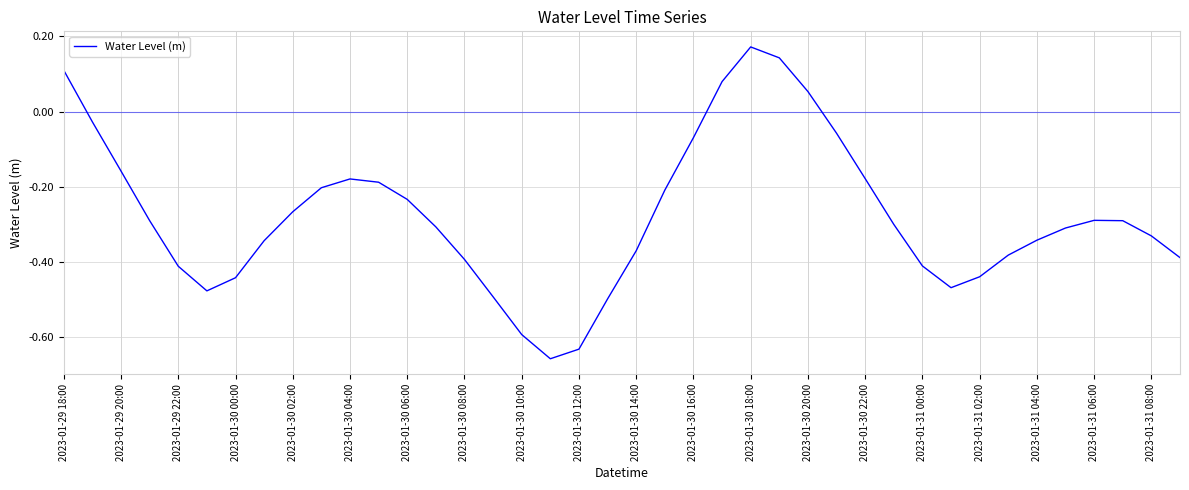

How many lines are shown in the chart?

1